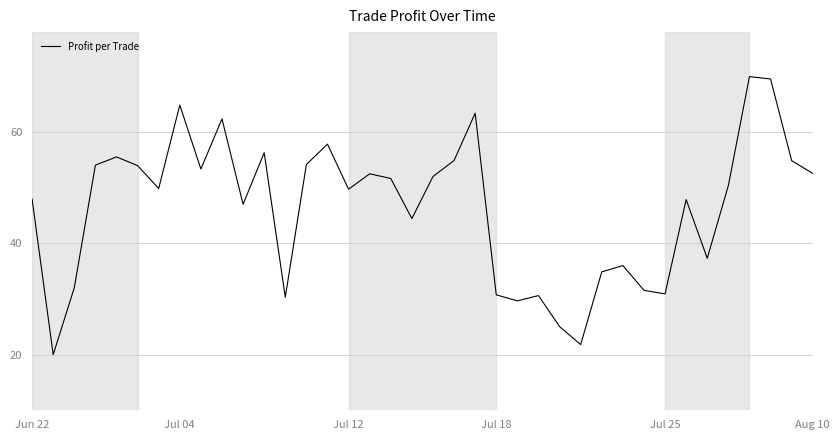

Does the chart display data point markers on the line(s)?

No